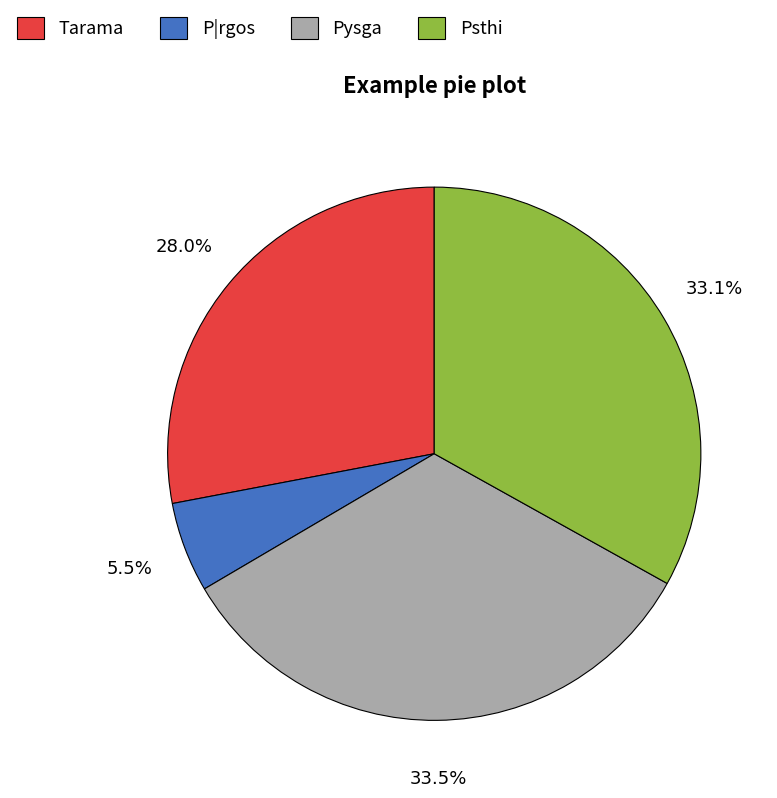

What is the smallest slice in the pie chart?

P|rgos